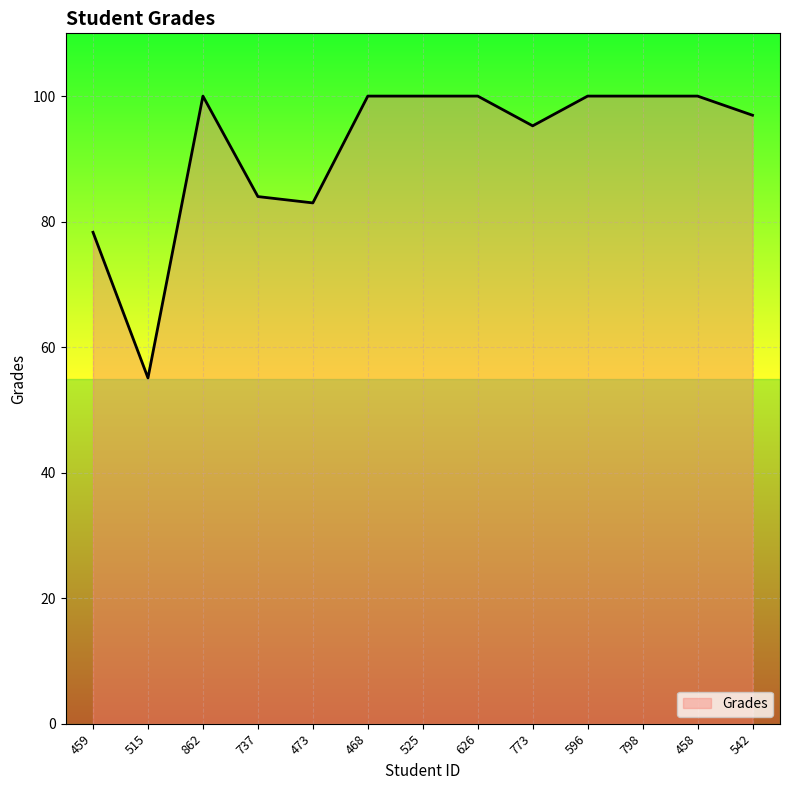

How many values are below 100?

6